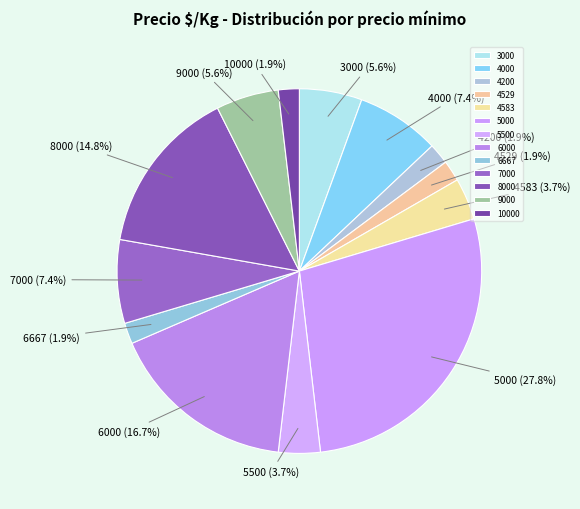

Which slice is the largest?

5000